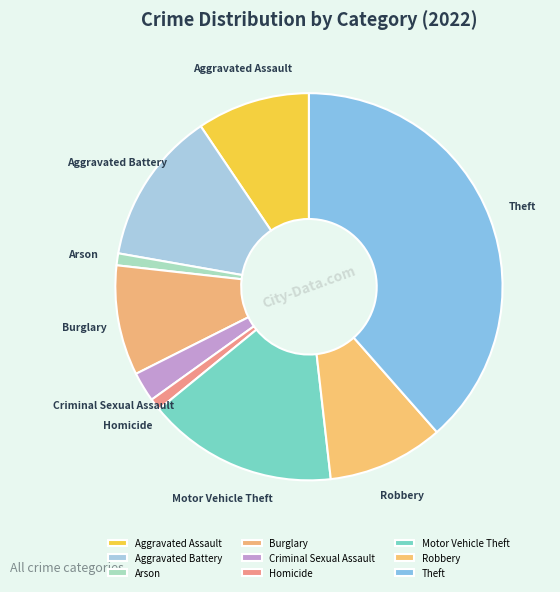

Which has a higher value, Criminal Sexual Assault or Aggravated Battery?

Aggravated Battery